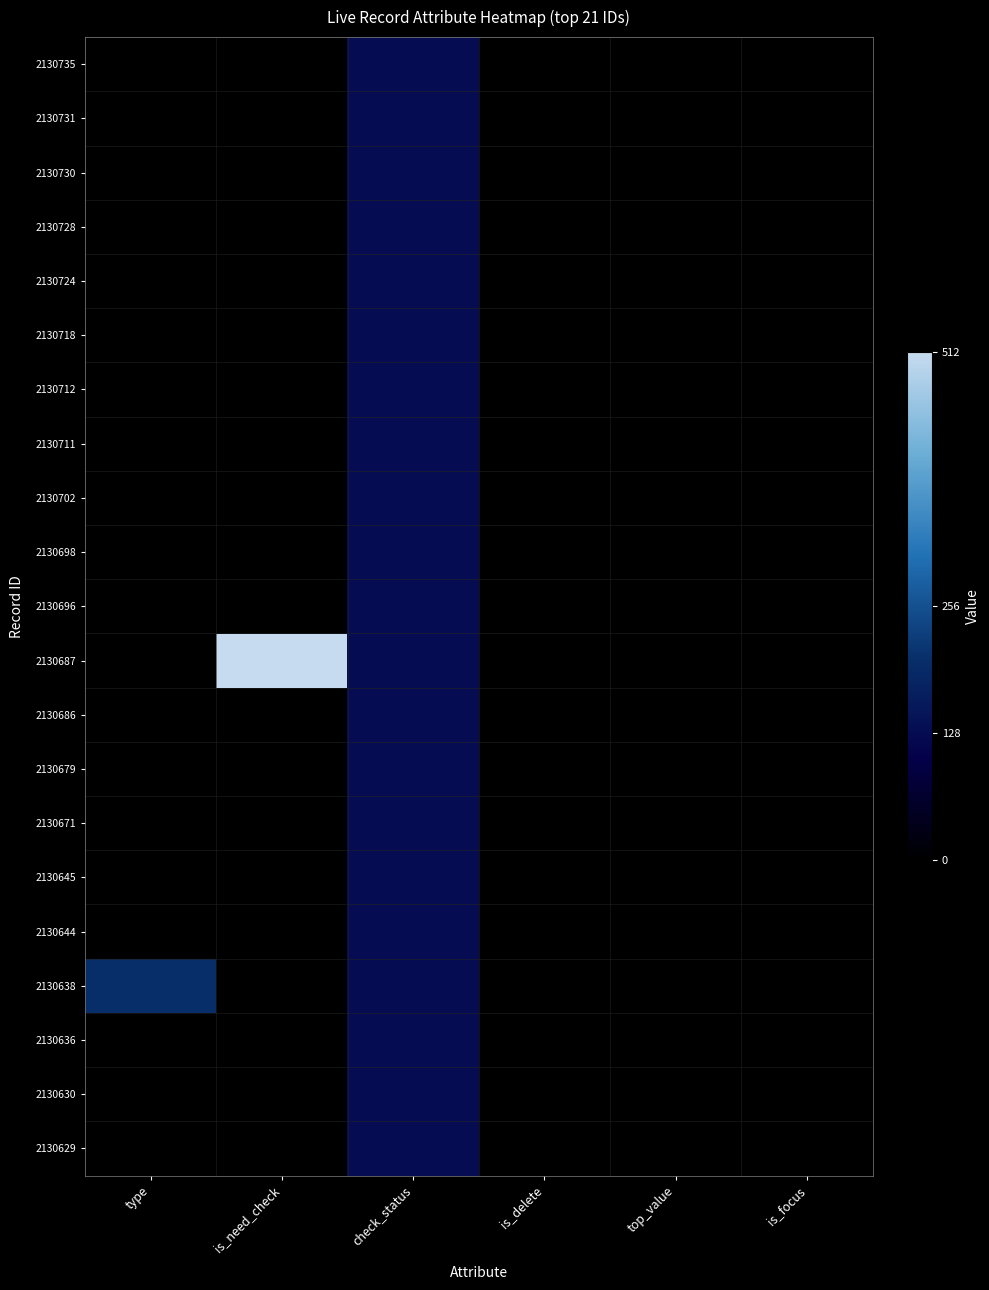

Which series has the largest range (max minus min)?

2130687